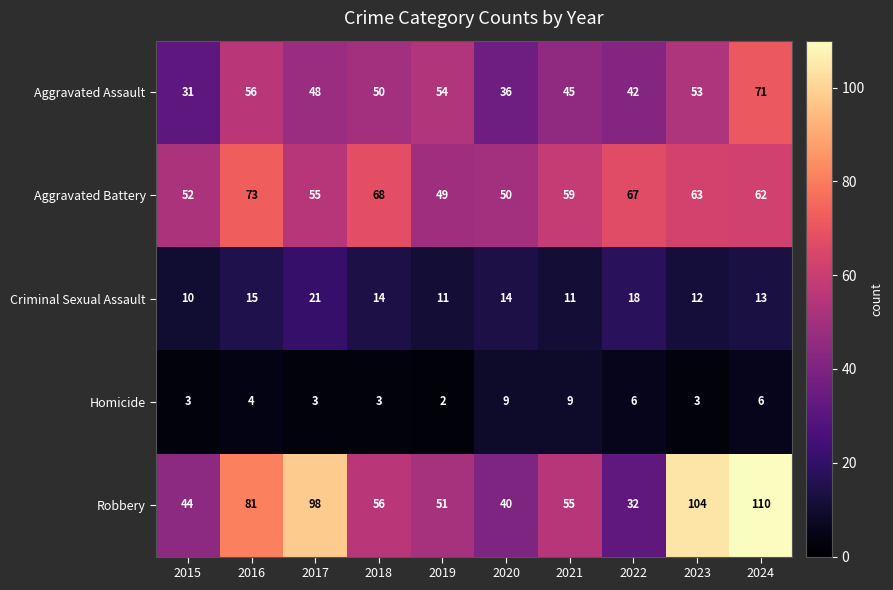

Is it true that Aggravated Battery equals 59 at 2021?

True